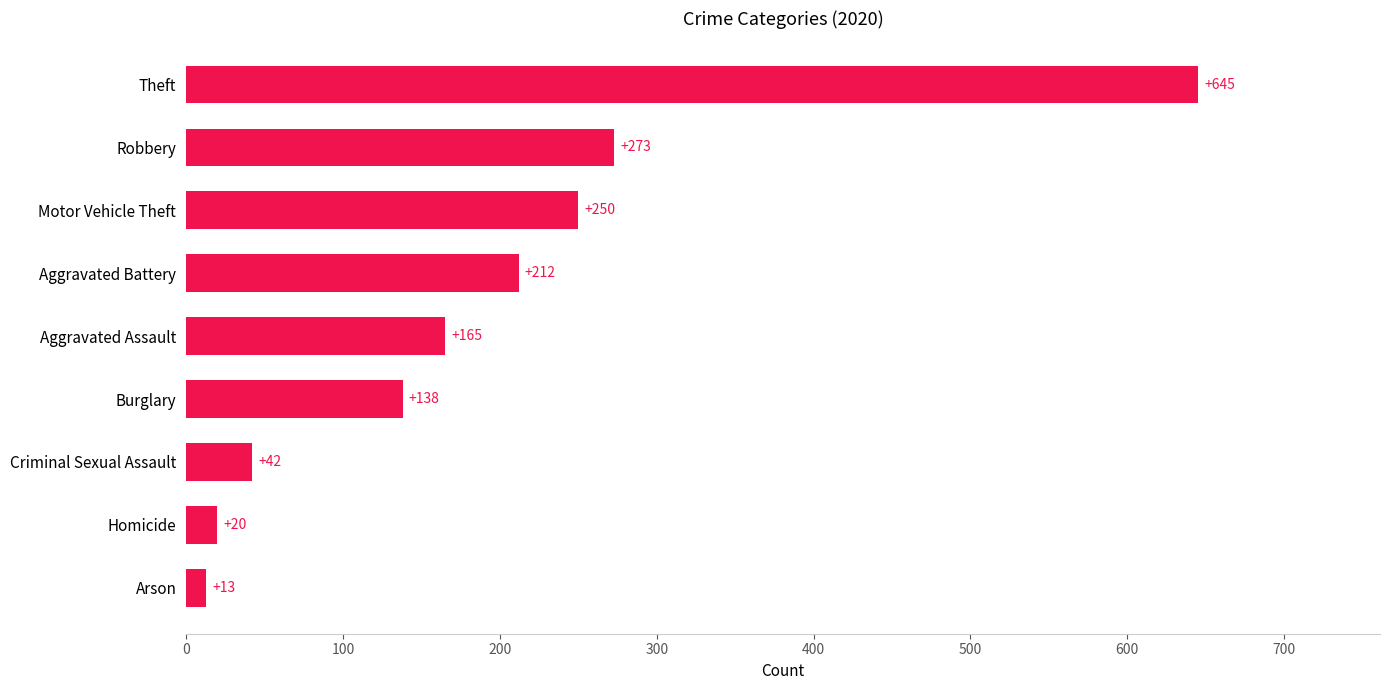

Reading bottom to top, list all the values displayed in this chart.

Arson=13	Homicide=20	Criminal Sexual Assault=42	Burglary=138	Aggravated Assault=165	Aggravated Battery=212	Motor Vehicle Theft=250	Robbery=273	Theft=645